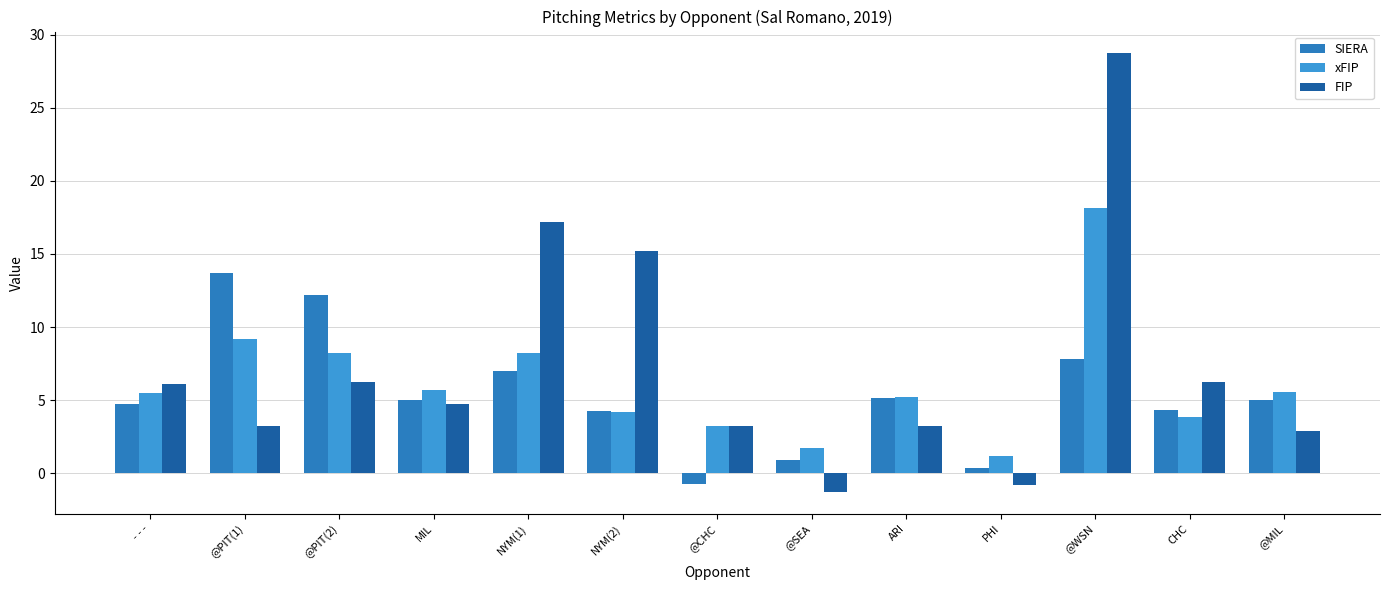

What is the greatest value displayed?

28.7